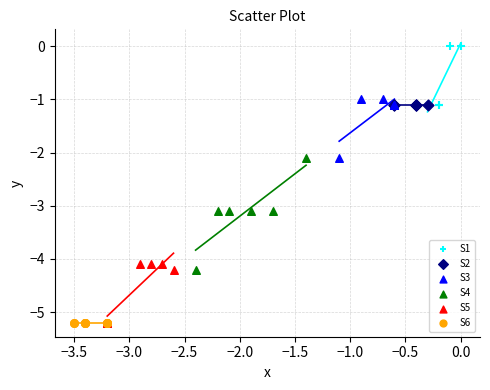

Which series contains the highest Y value?

S1